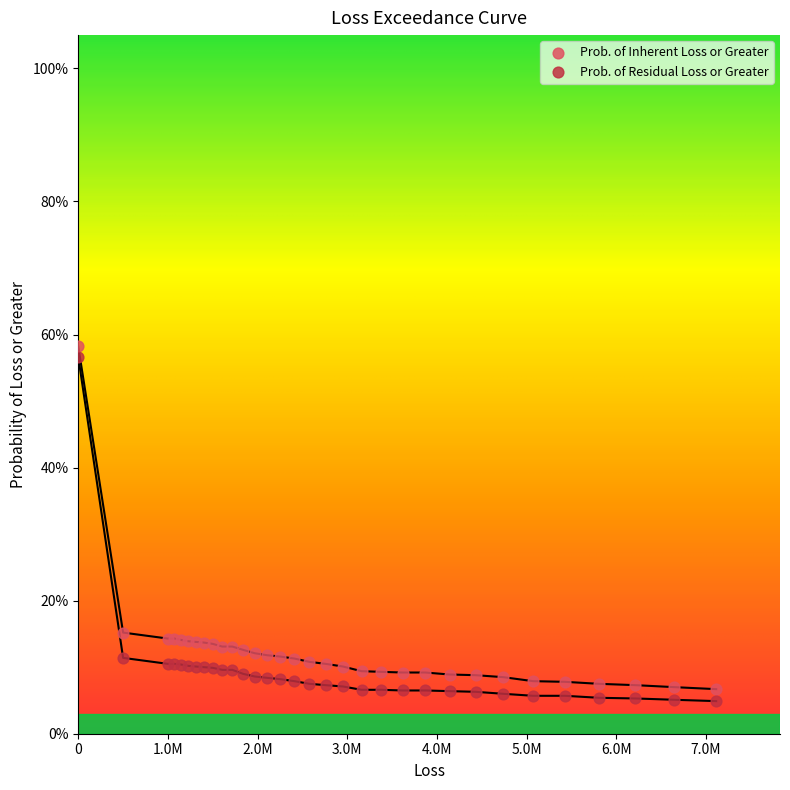

Which series reaches the maximum Y coordinate?

Prob. of Inherent Loss or Greater